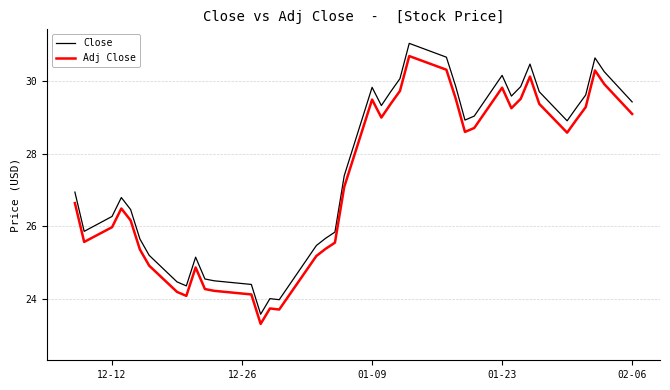

What is the greatest value displayed?

31.0